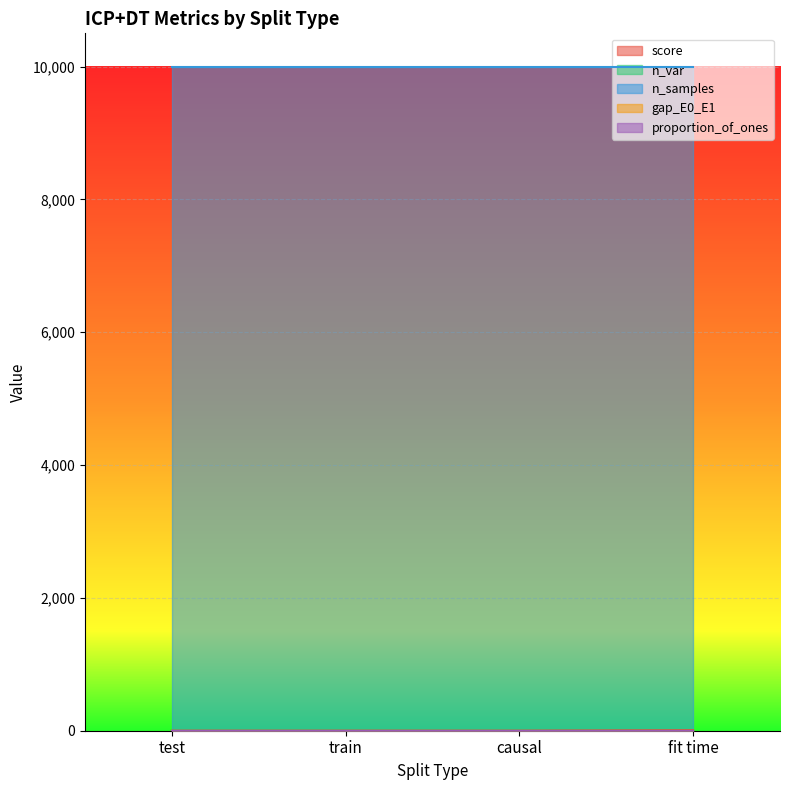

What is the maximum value shown in the chart?

10000.0